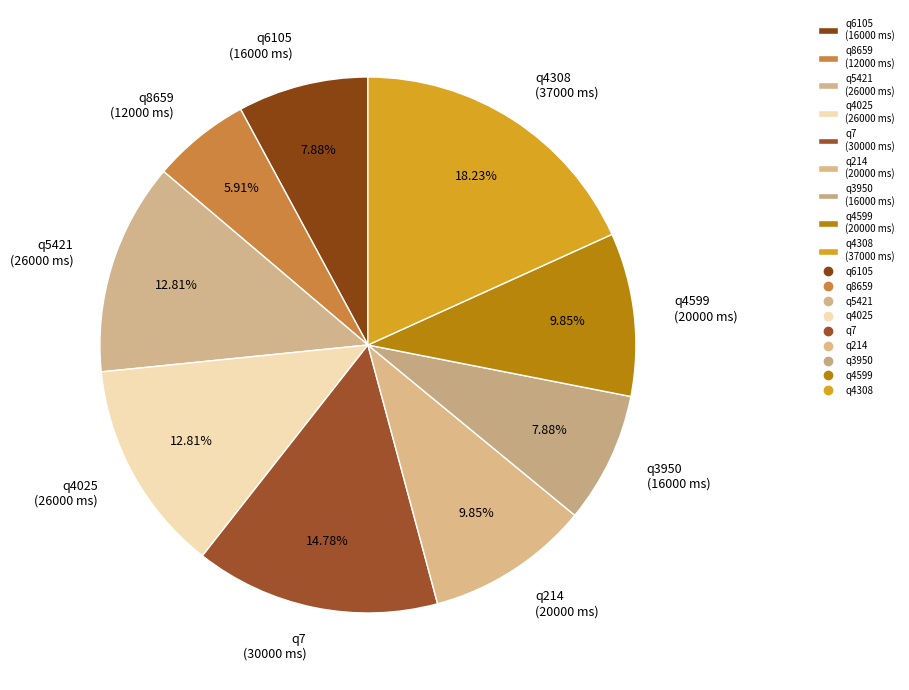

Which slice is the largest?

q4308